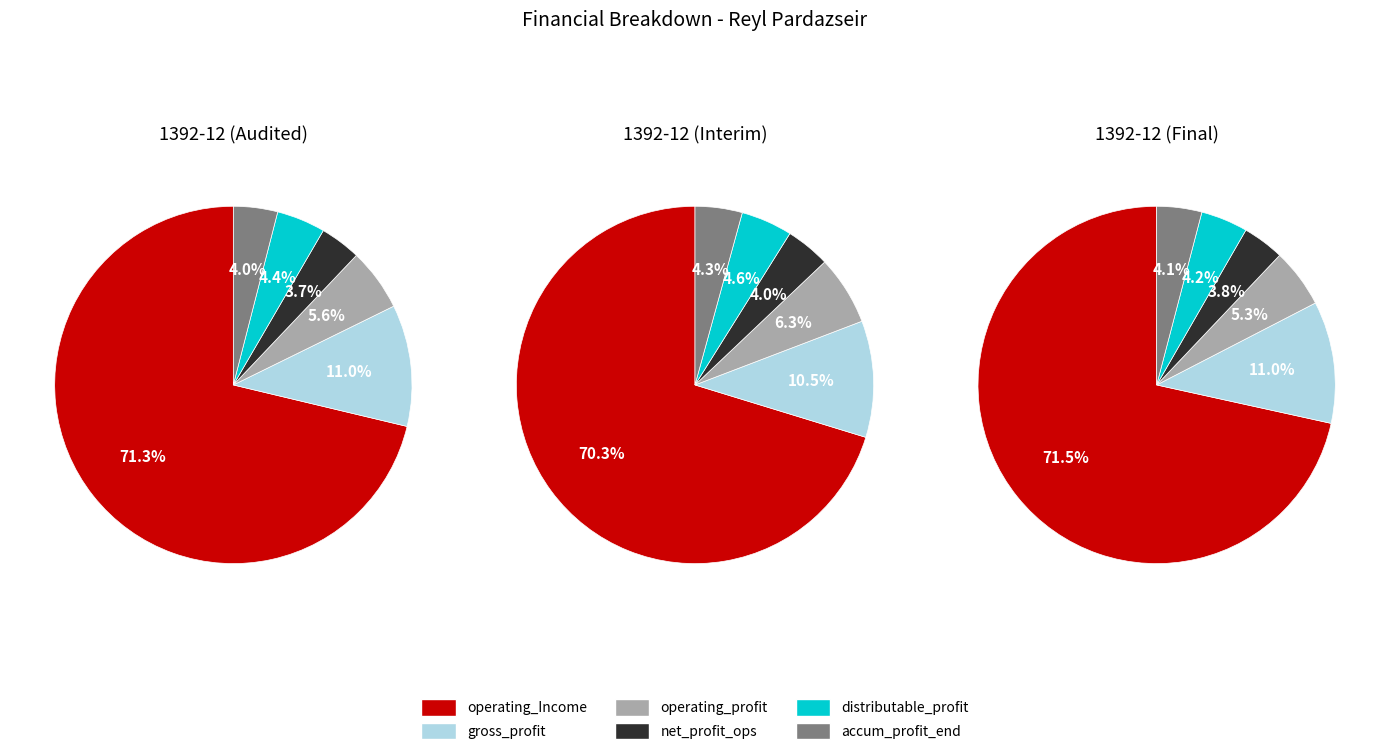

What is the change in value from operating_profit to distributable_profit?

-5090